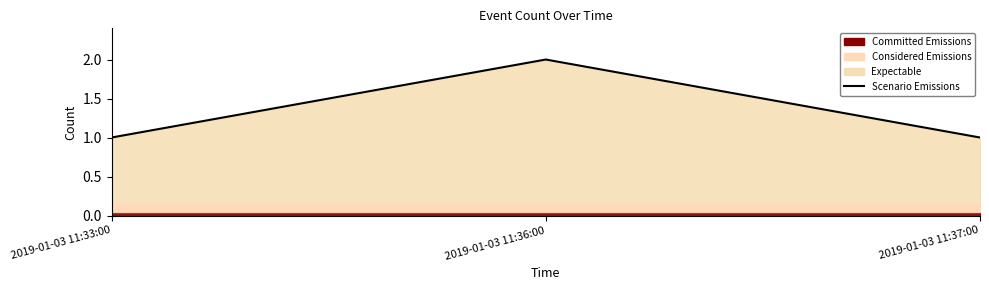

Reading left to right, list all the values displayed in this chart.

1	2	1